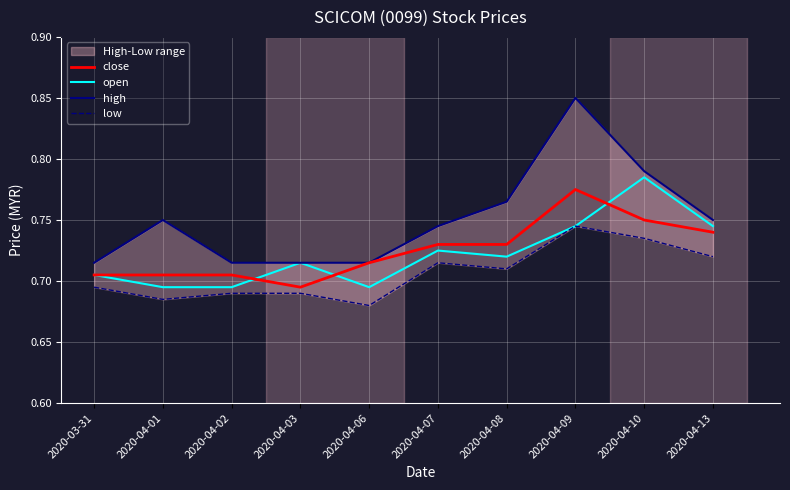

How many interior local peaks does the low series have?

2